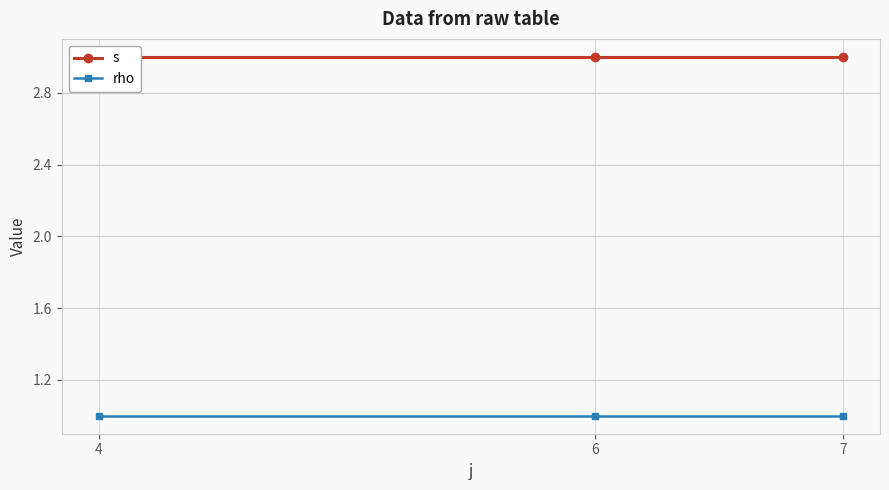

Reading left to right, what are all the values shown in this chart?

s: 3	3	3
rho: 1	1	1